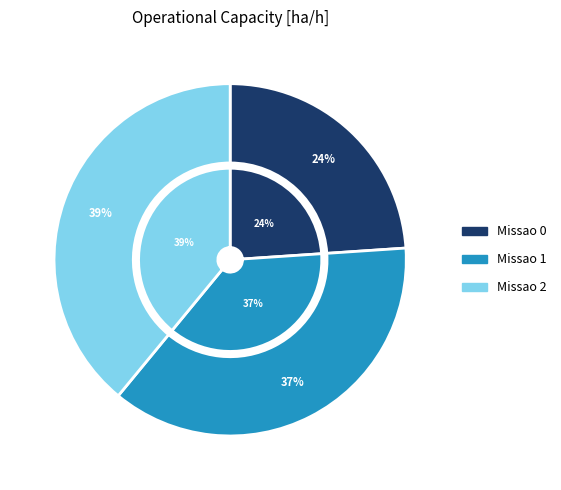

To the nearest percent, what percentage of the pie is Missao 2?

39%